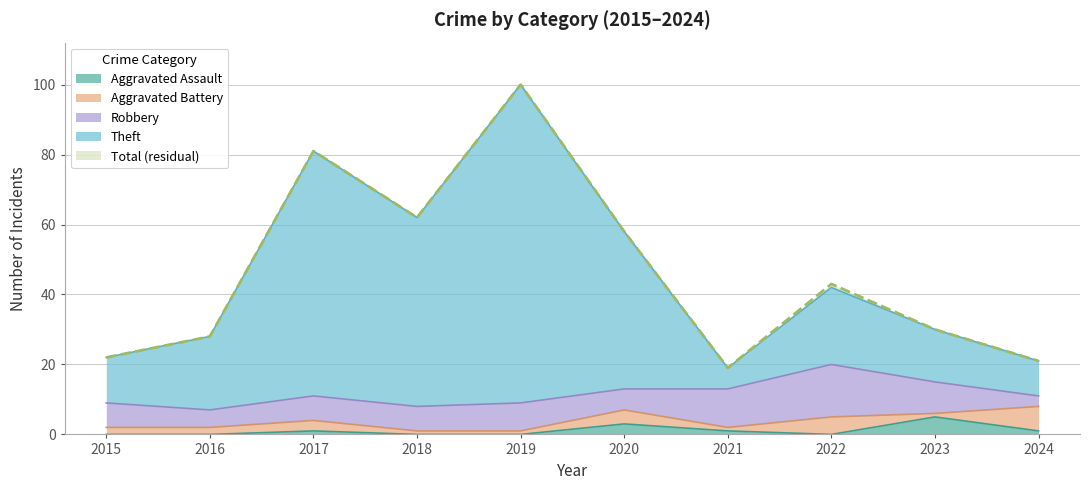

Which category has the lowest value across all series?

2015